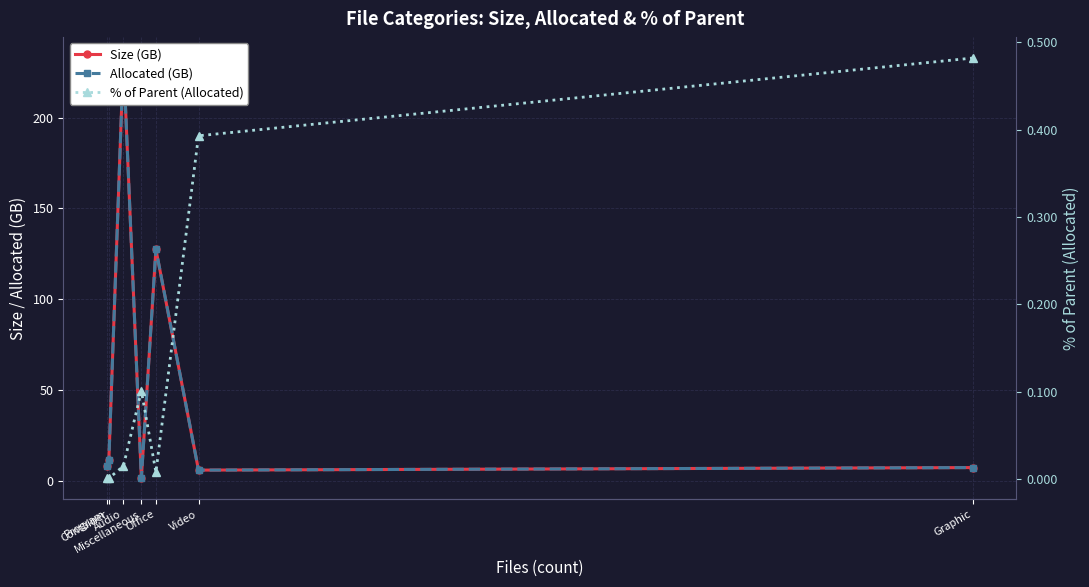

Reading left to right, transcribe all the data shown in this chart.

Size (GB): Program=8.0	Container=11.3	Audio=232.7	Miscellaneous=1.5	Office=127.5	Video=6.0	Graphic=7.4
Allocated (GB): Program=8.0	Container=11.3	Audio=232.8	Miscellaneous=1.5	Office=127.6	Video=6.0	Graphic=7.4
% of Parent (Allocated): Program=0.0	Container=0.0	Audio=0.0	Miscellaneous=0.1	Office=0.0	Video=0.4	Graphic=0.5